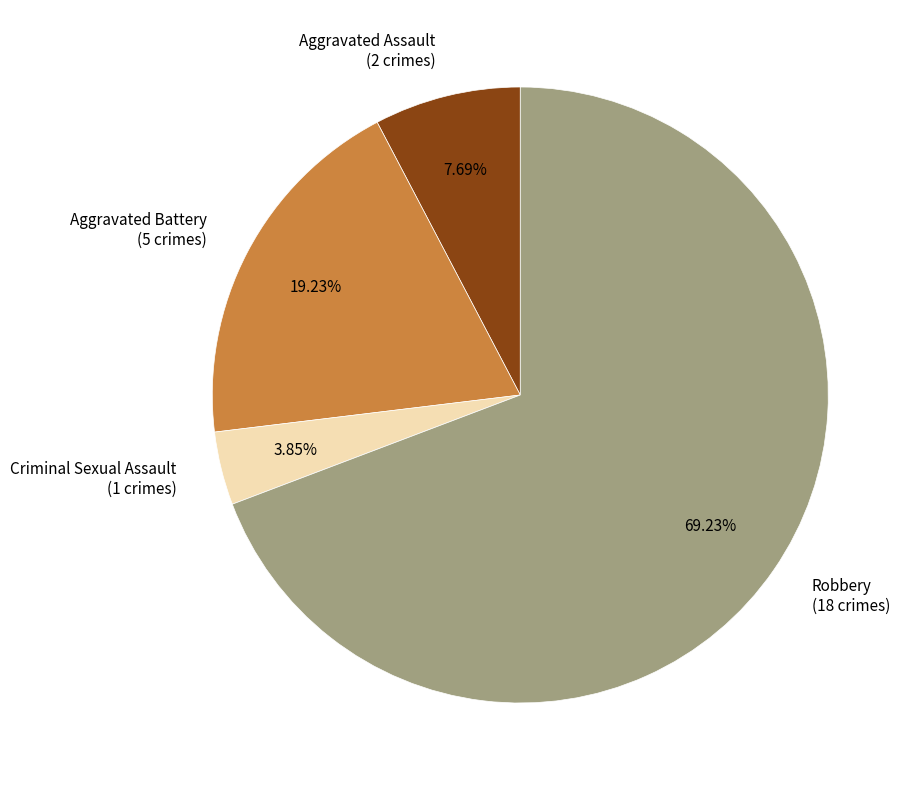

Is there any slice that represents more than half of the pie?

Yes